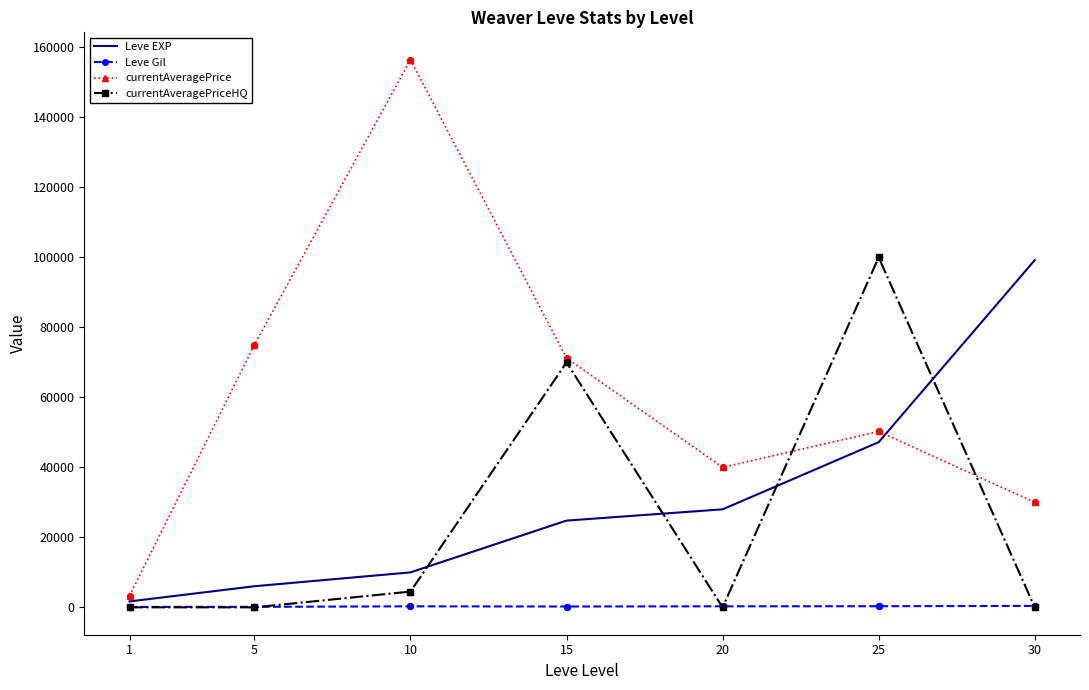

Is the value of Leve EXP at 25 greater than the value of currentAveragePriceHQ at 25?

No